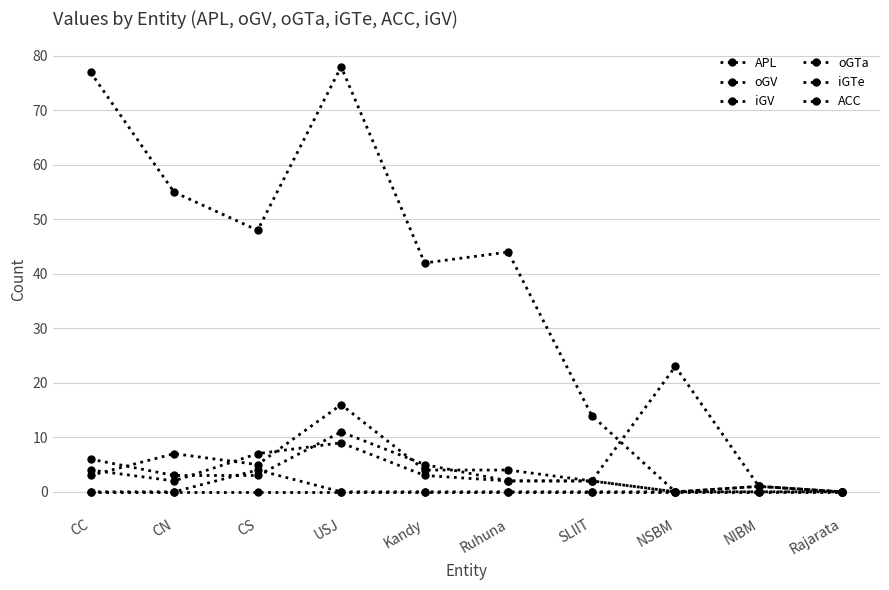

At which category is the sum across all series the highest?

USJ